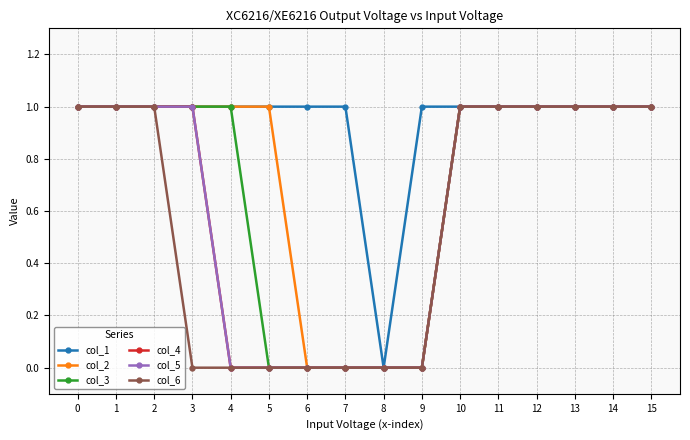

Which label corresponds to the smallest value in the chart?

8